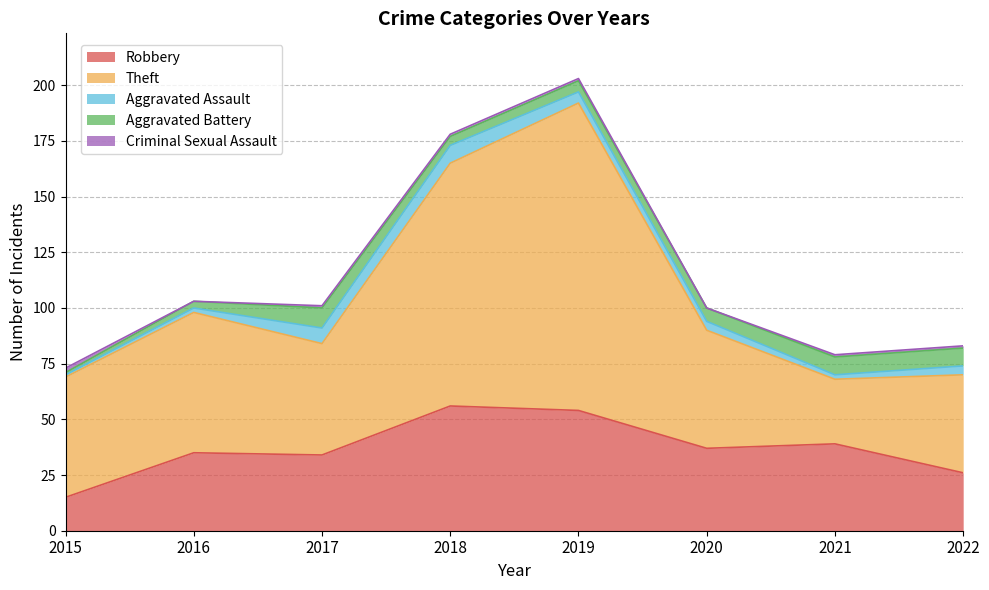

What value does the Criminal Sexual Assault series have at 2015?

2